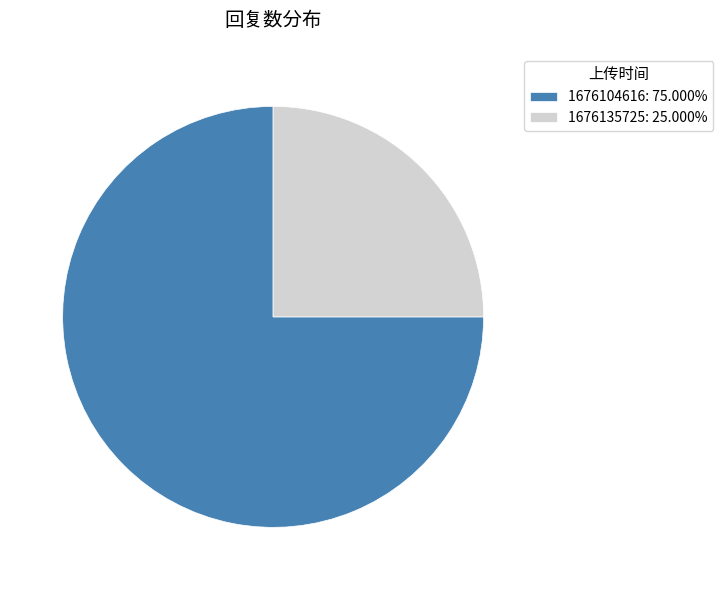

What is the ratio of the value at 1676135725: 25.000% to the value at 1676104616: 75.000%?

0.3